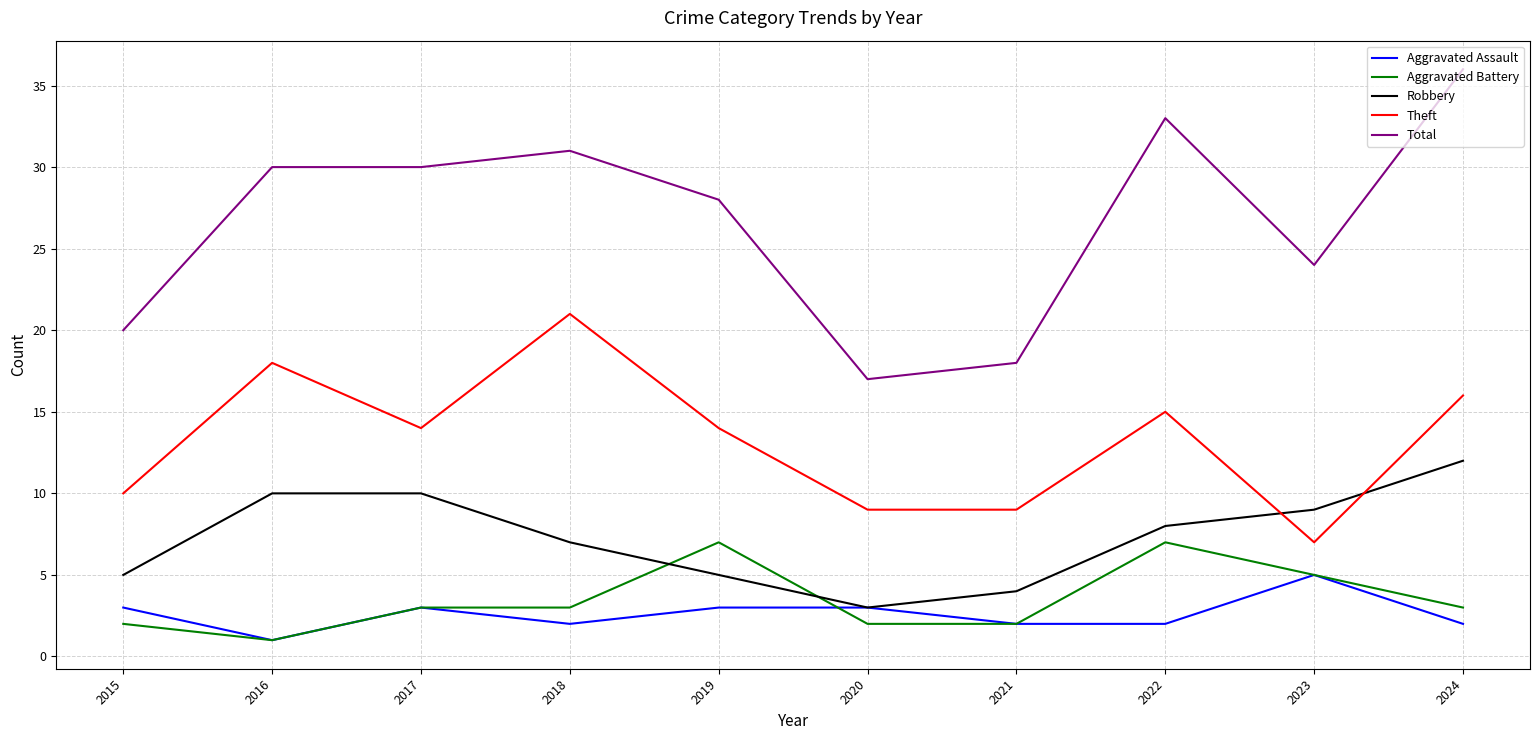

What is the maximum value shown in the chart?

36